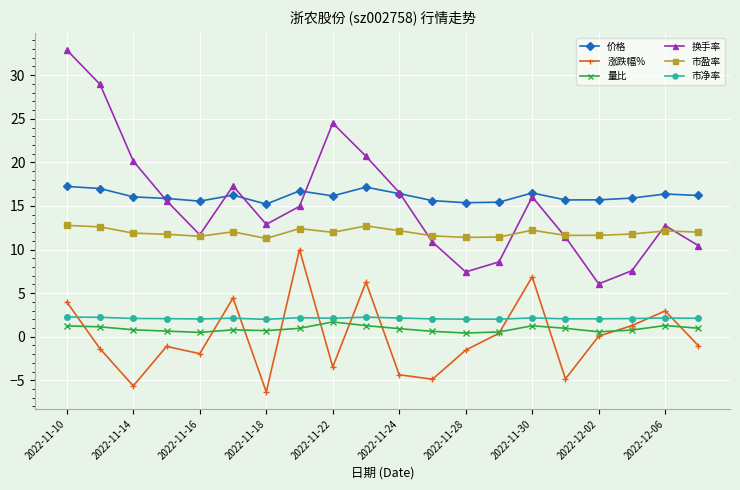

True or false: 市净率 and 换手率 cross at least once.

False